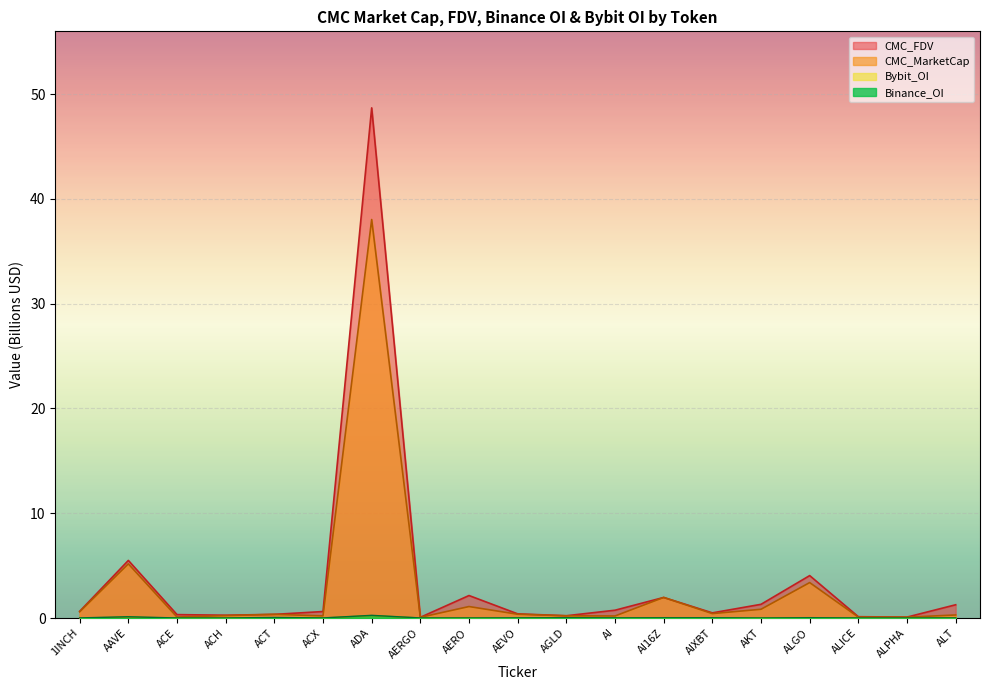

True or false: Binance_OI and CMC_MarketCap intersect in this chart.

False